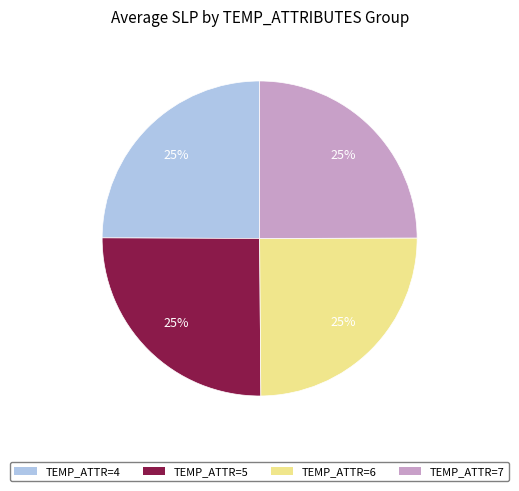

Is it true that TEMP_ATTR=7 is 25% of the pie?

True